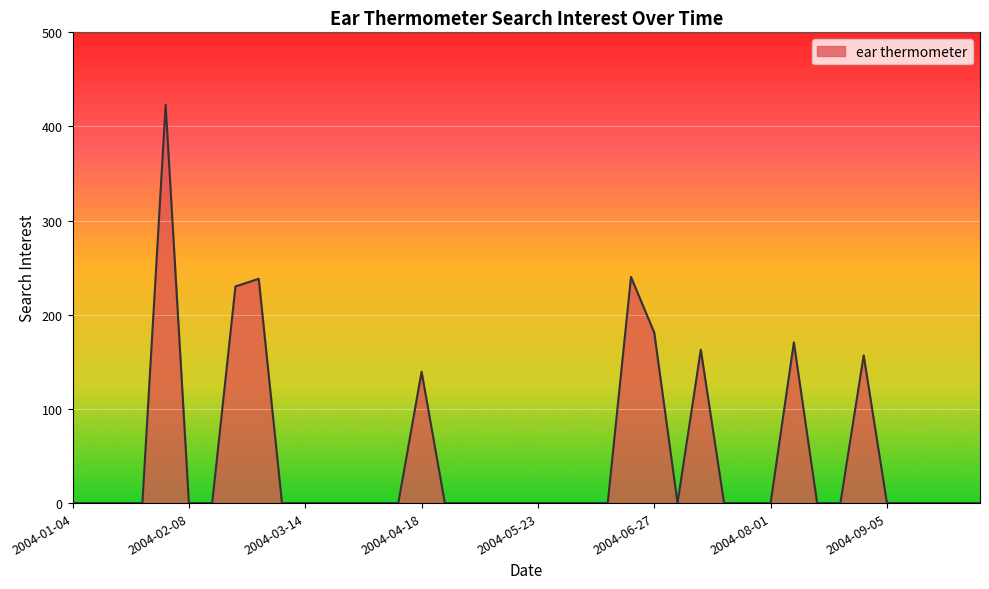

What is the greatest value displayed?

423.1